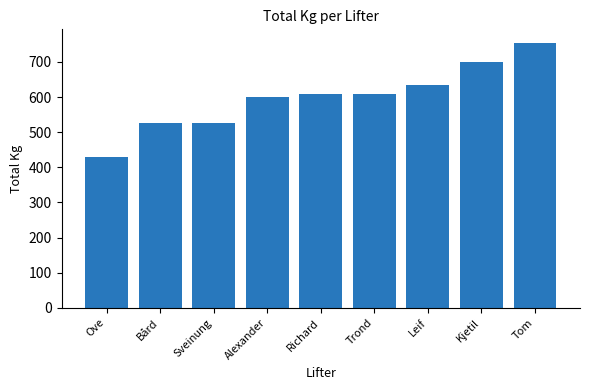

What is the greatest value displayed?

755